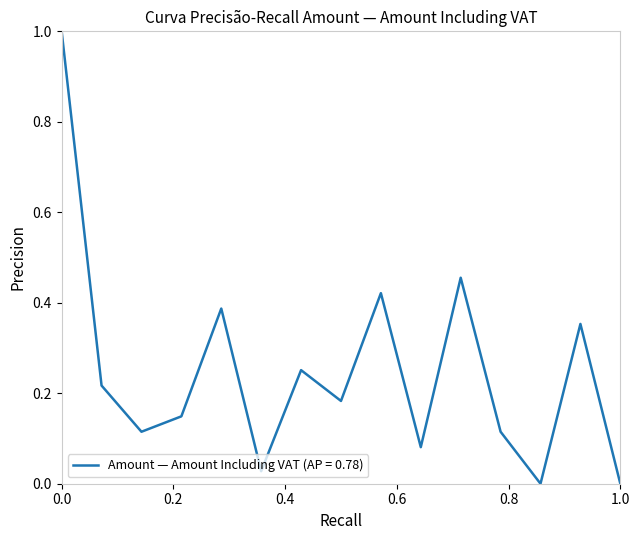

Count the number of data series in this chart.

1